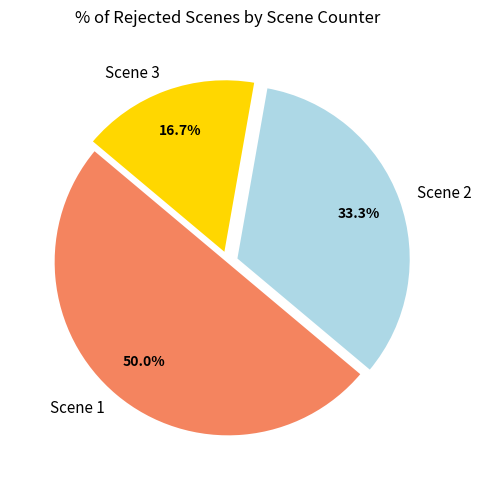

Approximately how many times larger is the value at Scene 2 compared to Scene 3?

2.0